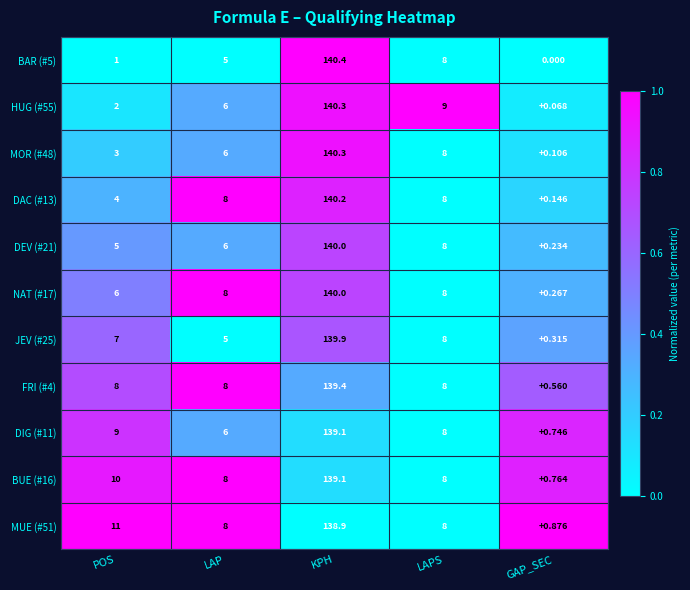

Count the number of data series in this chart.

11